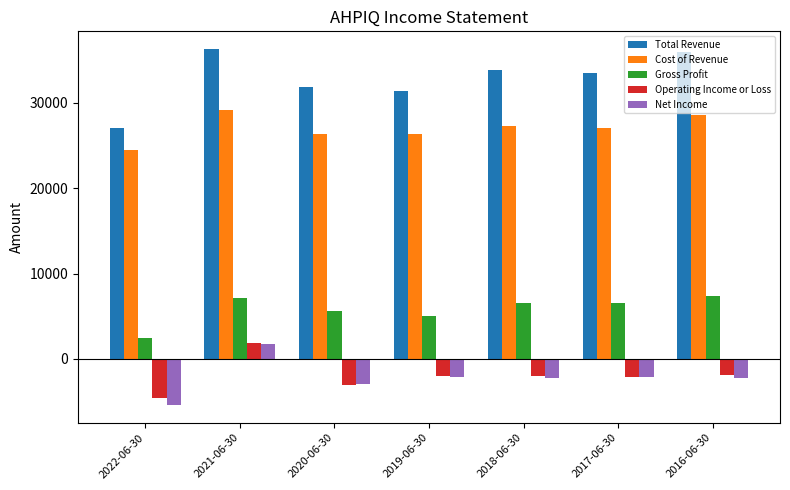

What is the label of the 4th bar from the right?

2019-06-30